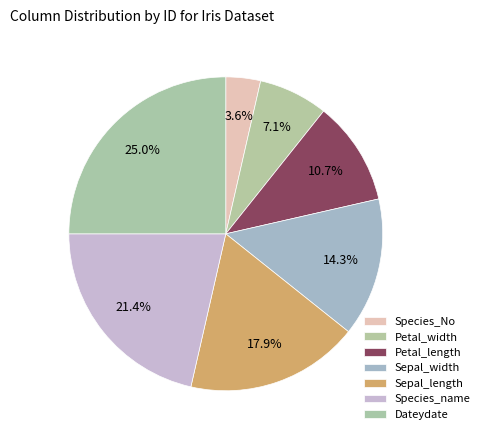

Count the number of slices in the pie.

7